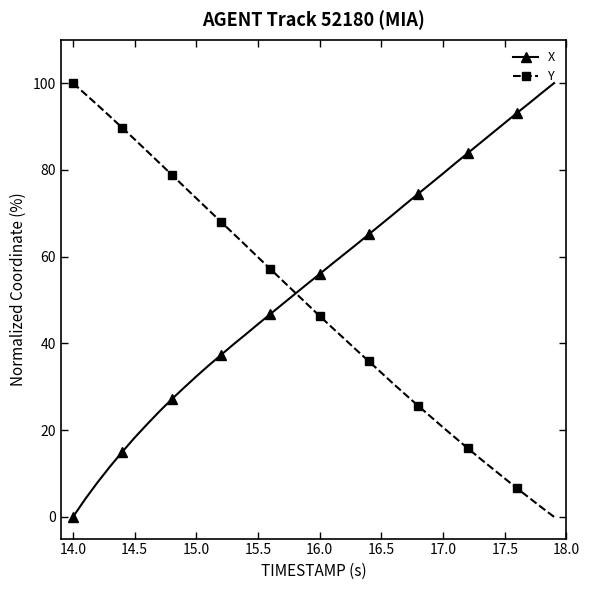

Which series ends up on top after the final intersection of Y and X?

X